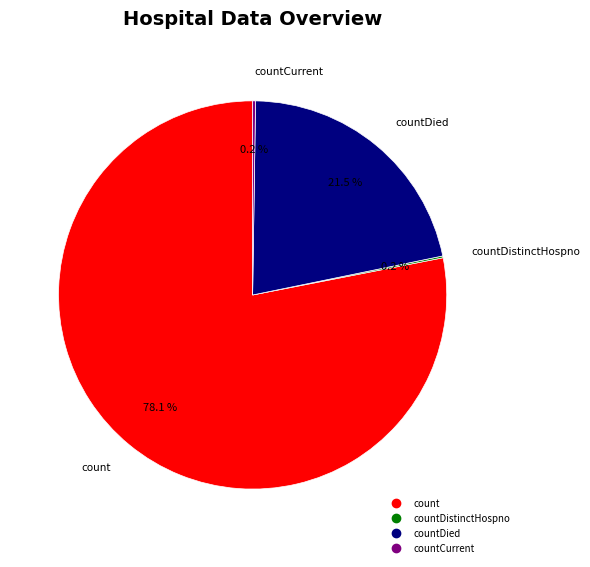

Is there any slice that represents more than half of the pie?

Yes